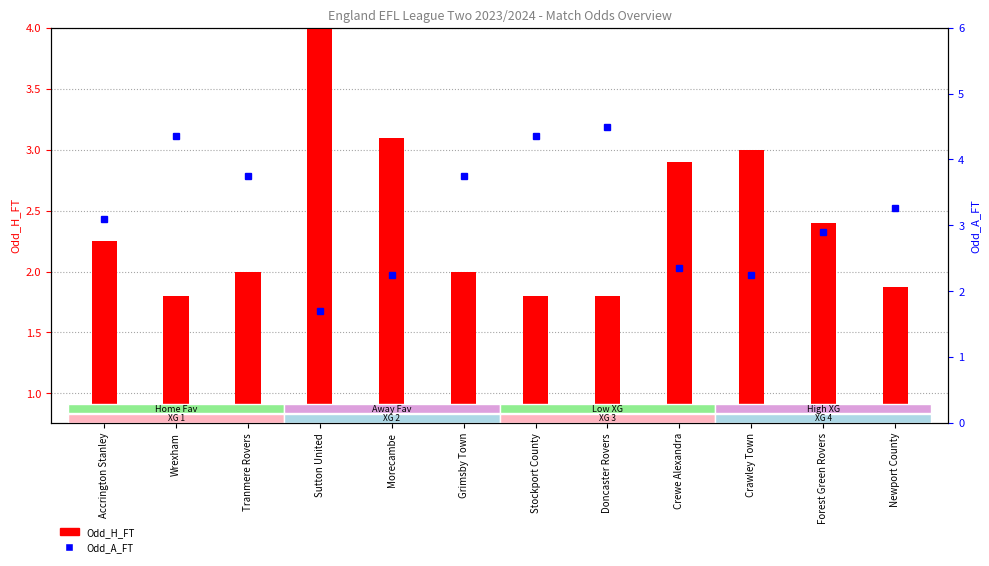

Rank the series at Morecambe from lowest to highest value.

Odd_A_FT, Odd_H_FT